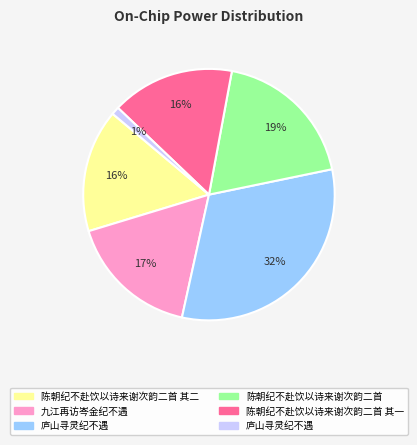

To the nearest percent, what is the difference between the largest and smallest slice percentages?

31%